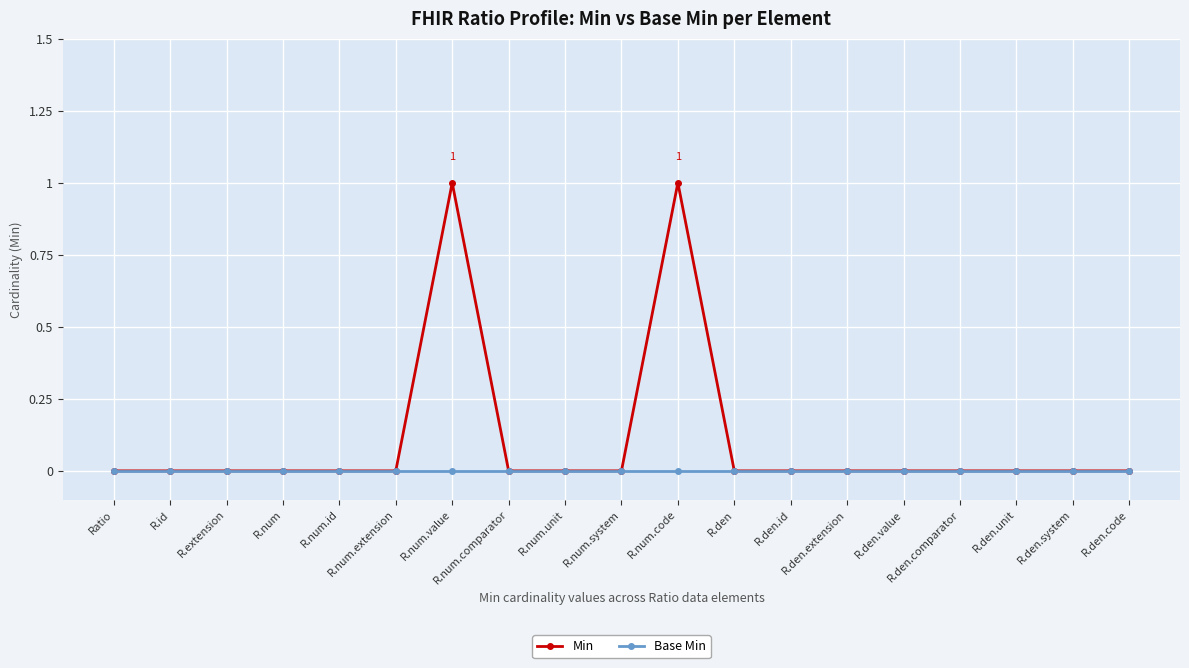

Which series has the largest total across all categories?

Min